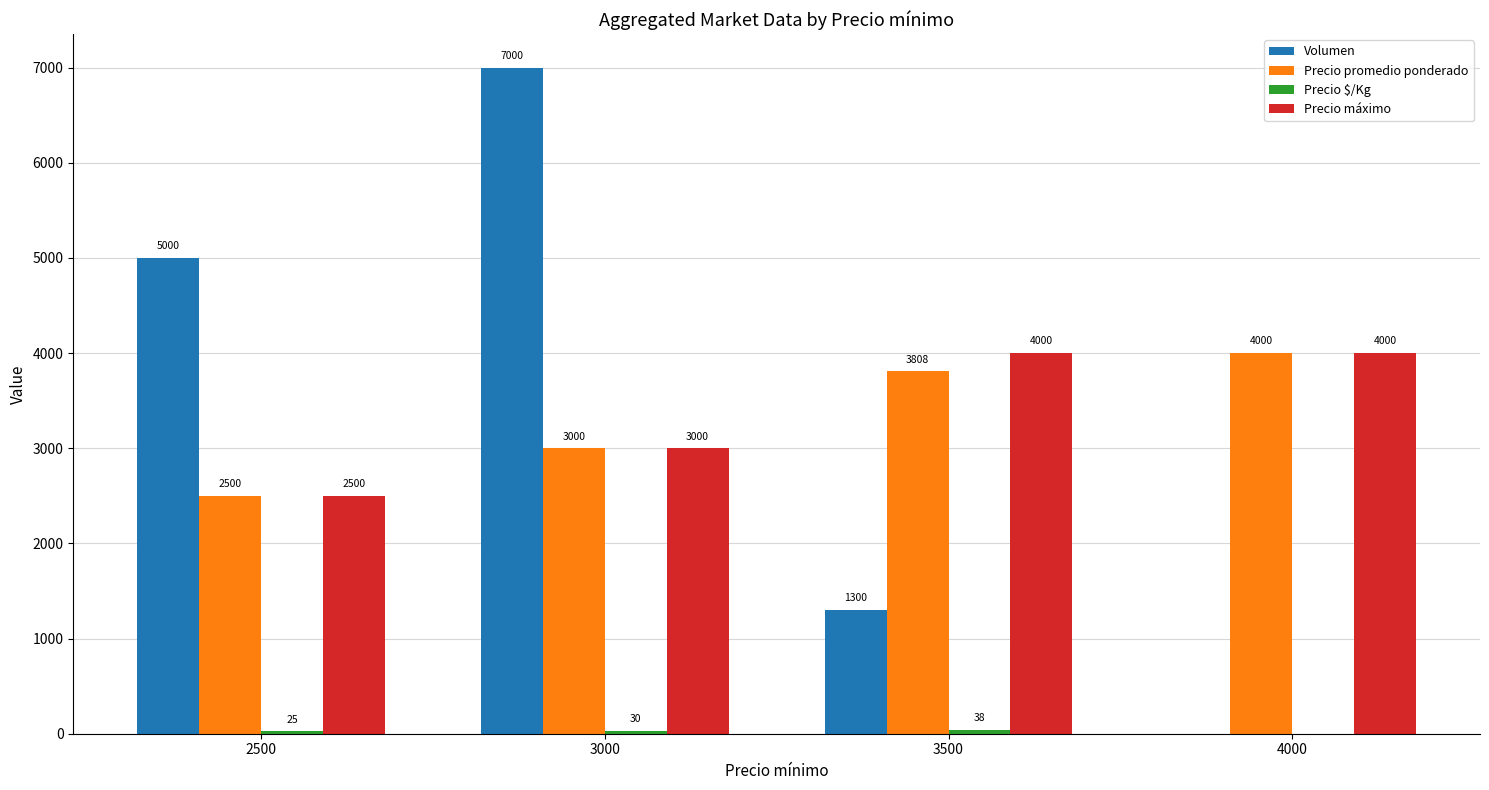

Which series changed the most between 2500 and 3500?

Volumen